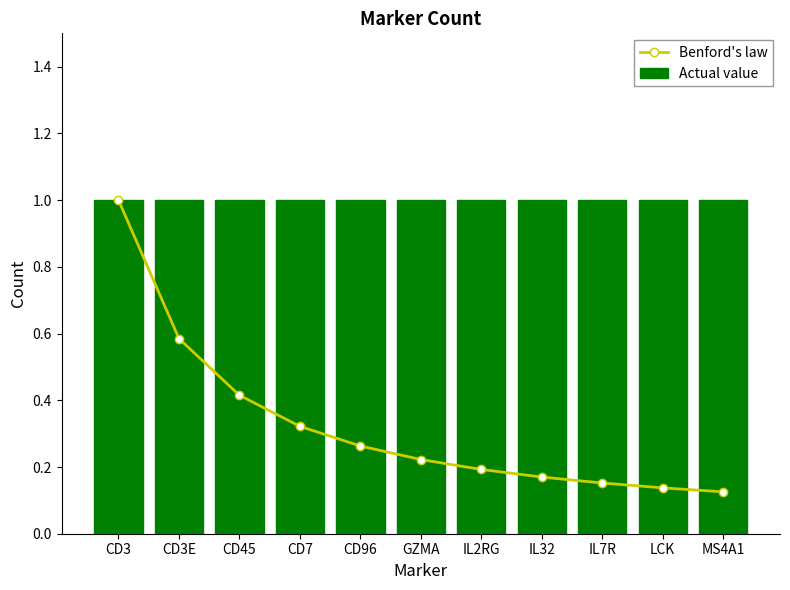

Which series has the largest total across all categories?

Actual value